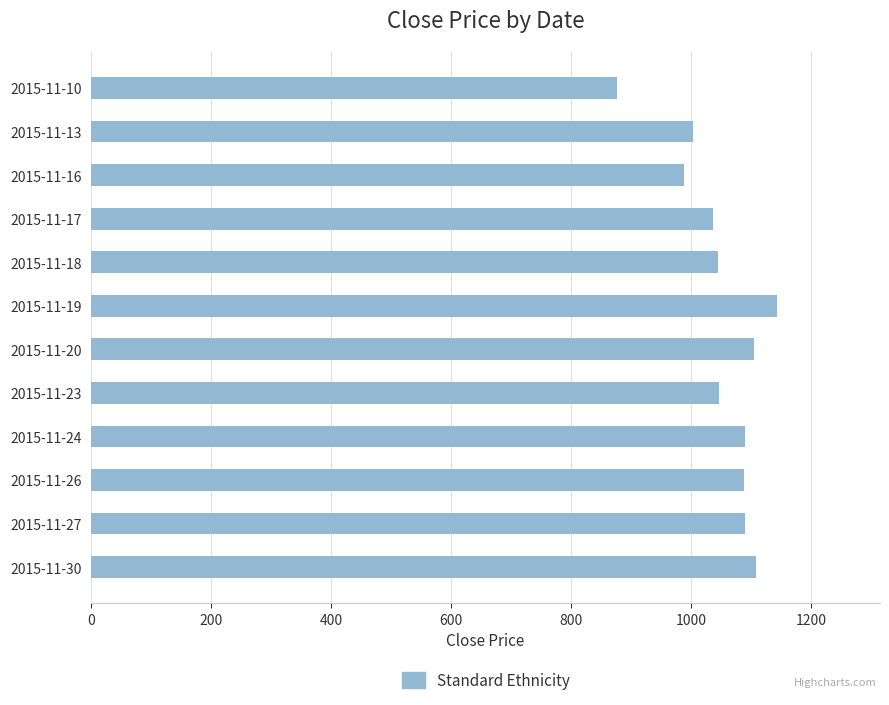

Where is the data nearest to the value 1010?

2015-11-13